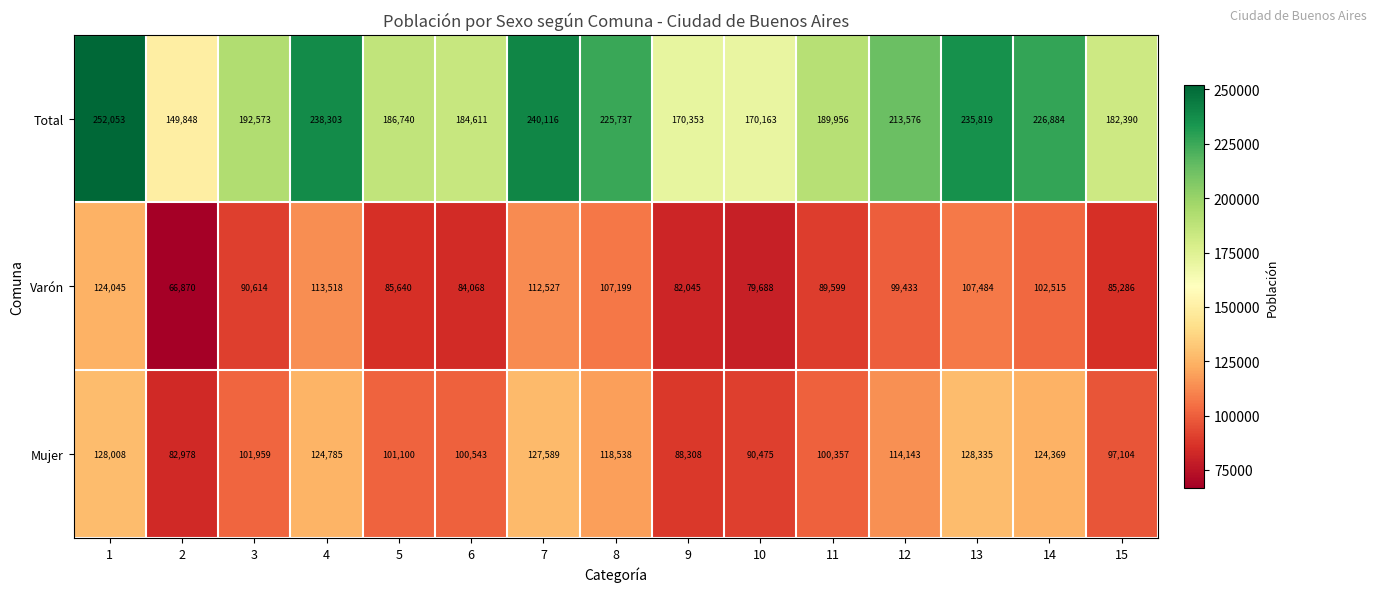

Between 2 and 5, which series saw the biggest shift?

Total